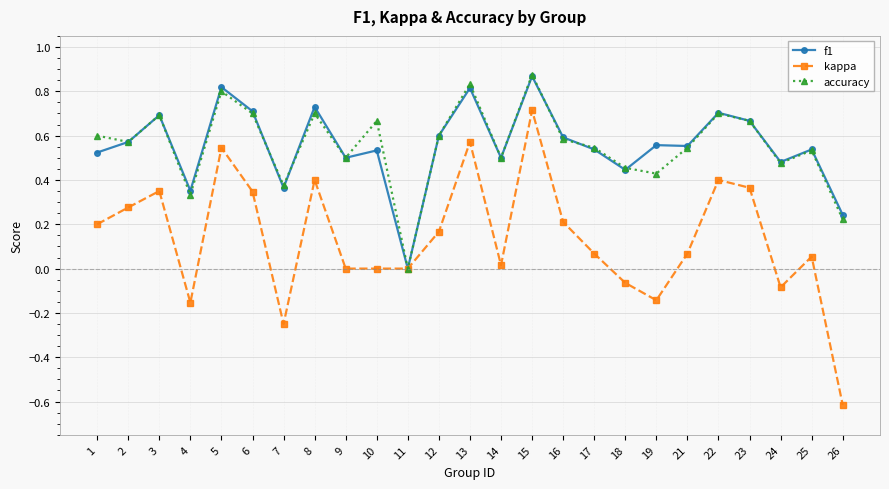

The accuracy series shows 1.1 at 6. True or false?

False